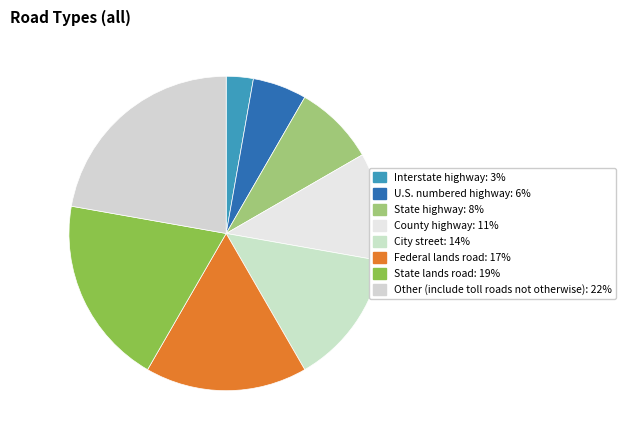

Does any single category account for the majority?

No